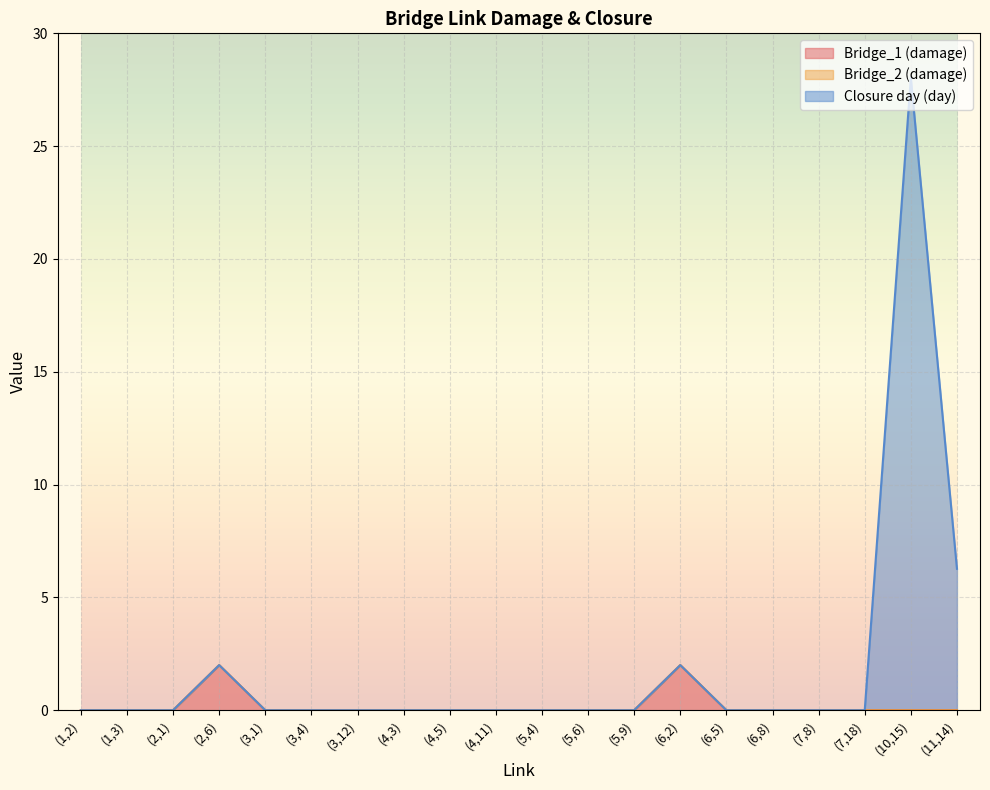

Where is Closure day (day) nearest to the value 14?

(11,14)